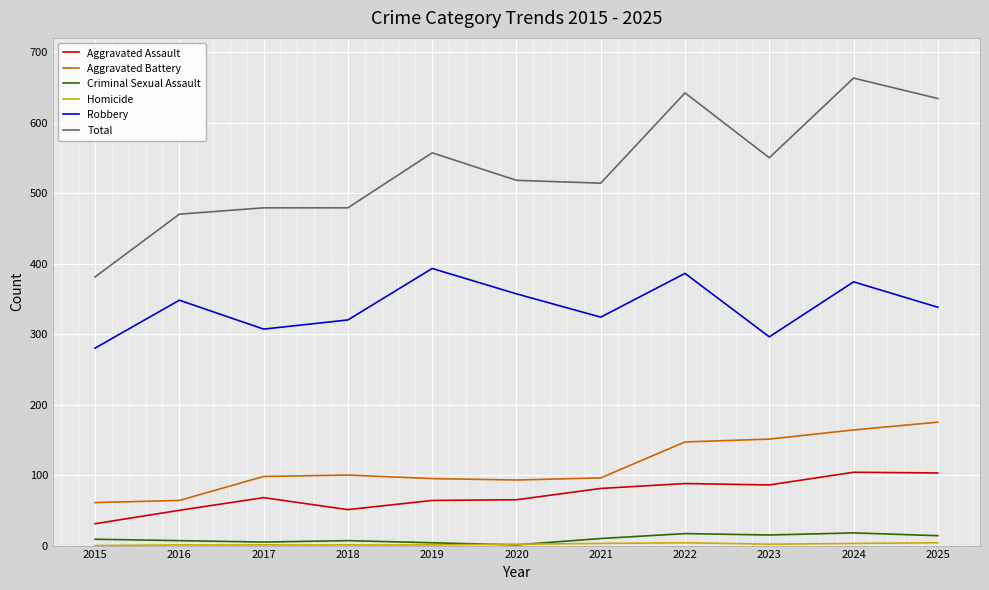

Which series has the largest range (max minus min)?

Total